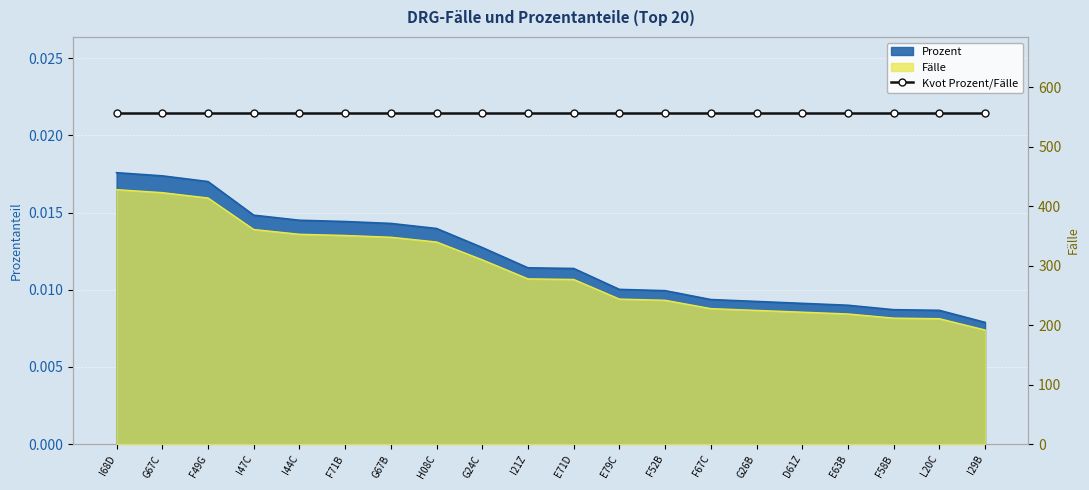

Reading left to right, transcribe all the data shown in this chart.

Prozent: 0.0	0.0	0.0	0.0	0.0	0.0	0.0	0.0	0.0	0.0	0.0	0.0	0.0	0.0	0.0	0.0	0.0	0.0	0.0	0.0
Fälle: 428.0	423.0	414.0	361.0	353.0	351.0	348.0	340.0	310.0	278.0	277.0	244.0	242.0	228.0	225.0	222.0	219.0	212.0	211.0	192.0